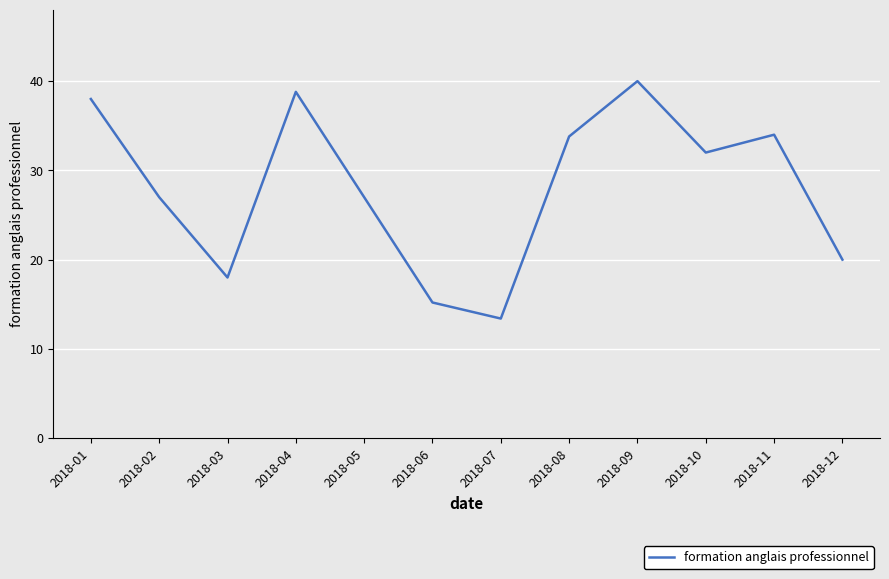

What is the change in value from 2018-06 to 2018-07?

-1.8